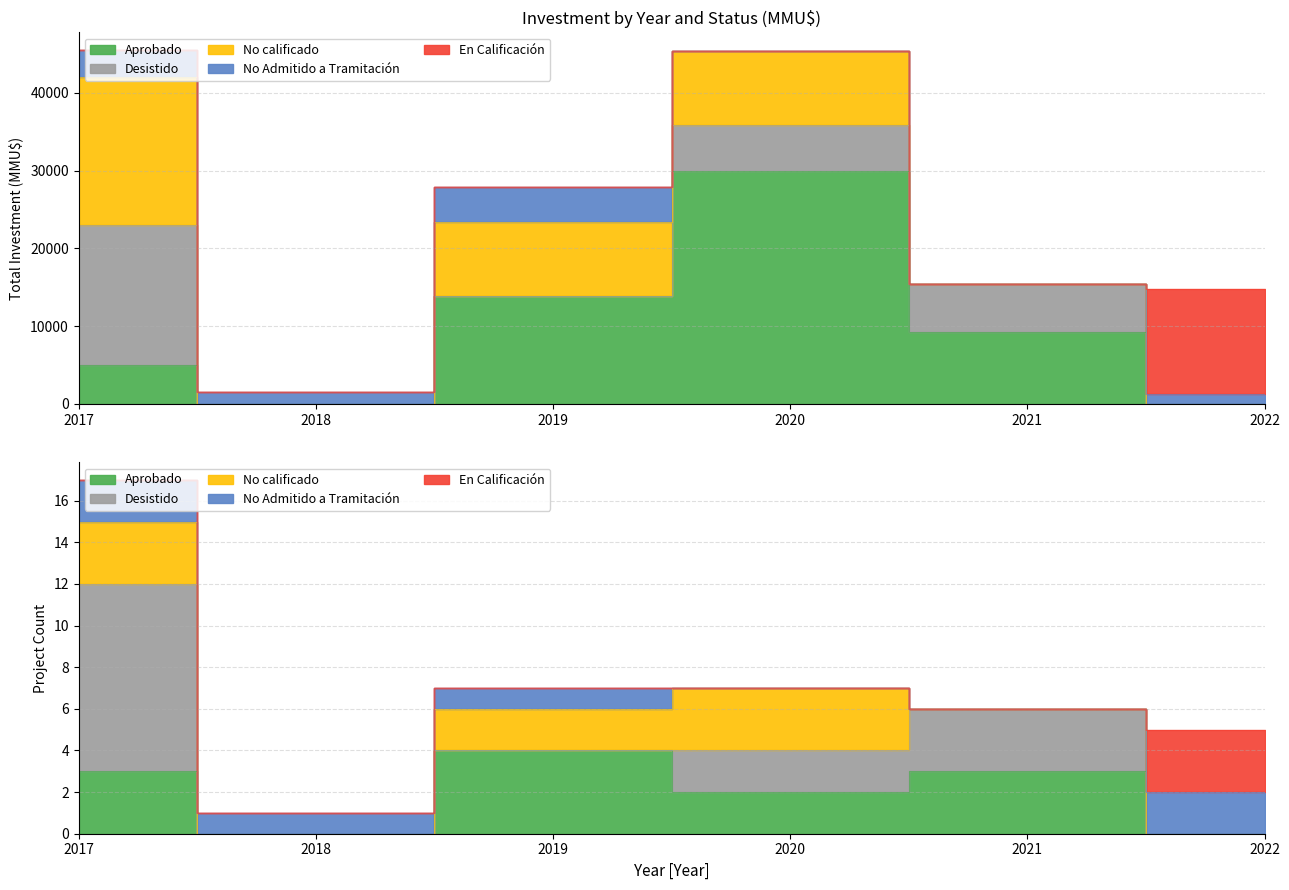

After their last crossing, which series has the higher values: Desistido or No Admitido a Tramitación?

No Admitido a Tramitación